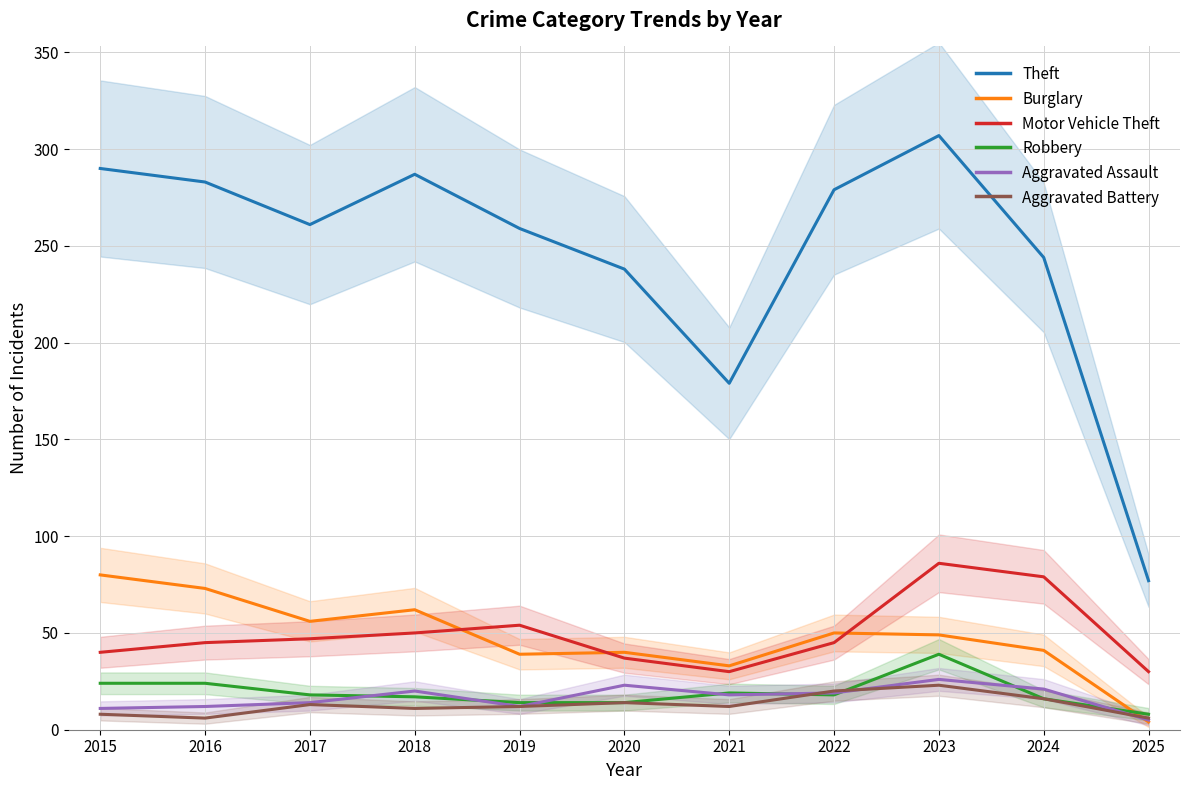

True or false: Aggravated Assault has more than 1 points higher than both neighbors.

True